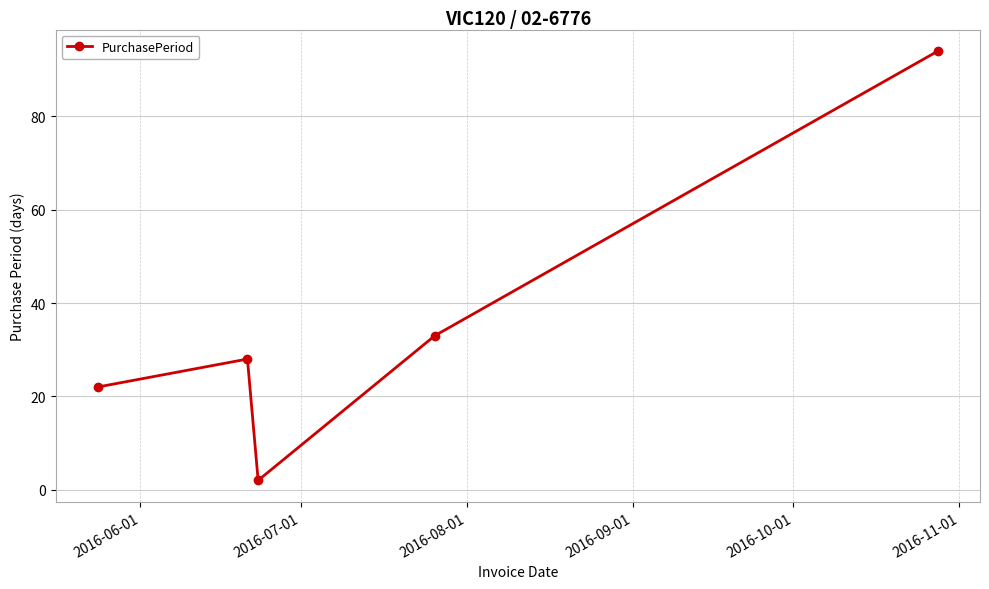

What is the sum of all values?

179